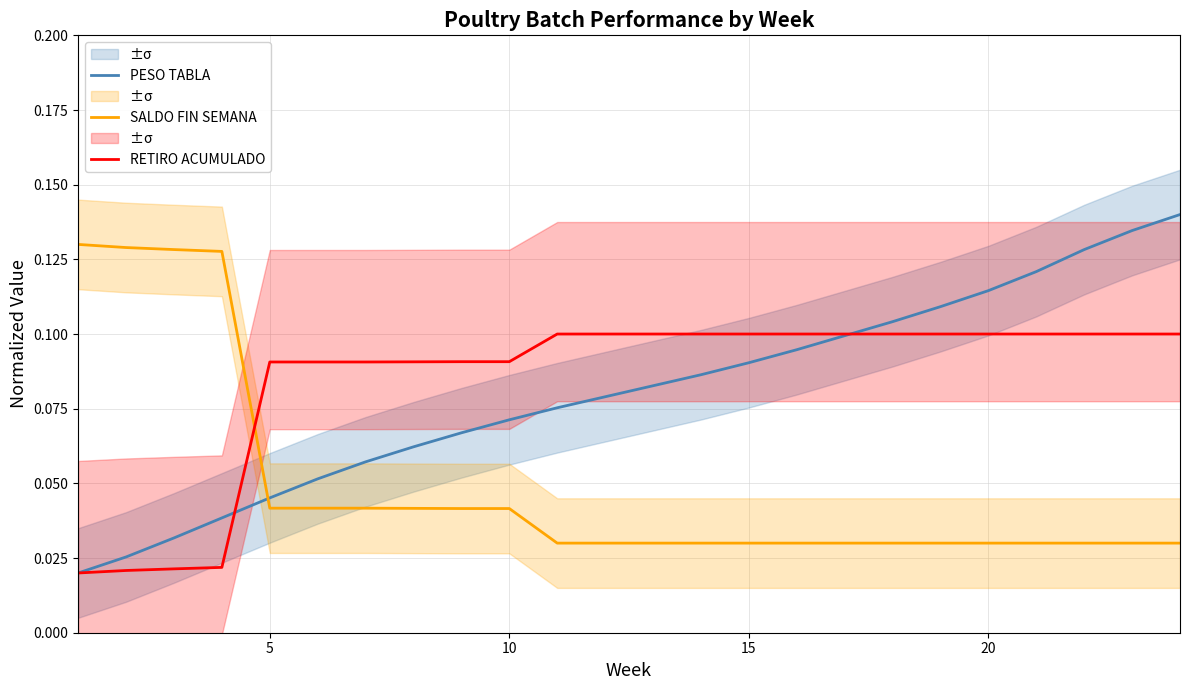

Is it true that RETIRO ACUMULADO equals 0.0 at 15?

False